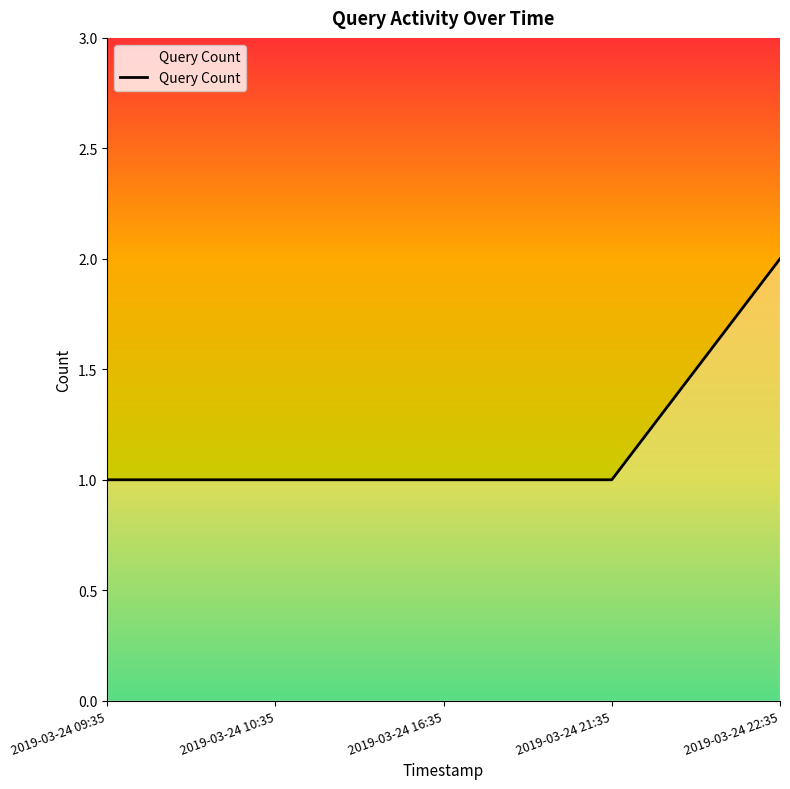

Does the chart have visible grid lines?

No